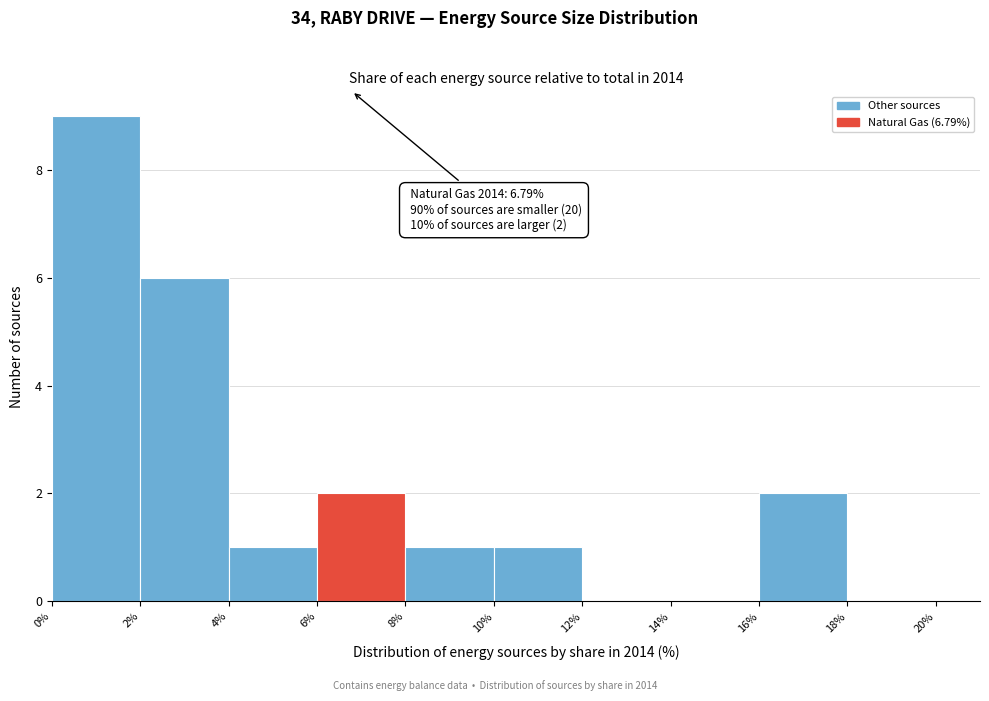

Which range on the x-axis has the tallest bar?

0% to 2%